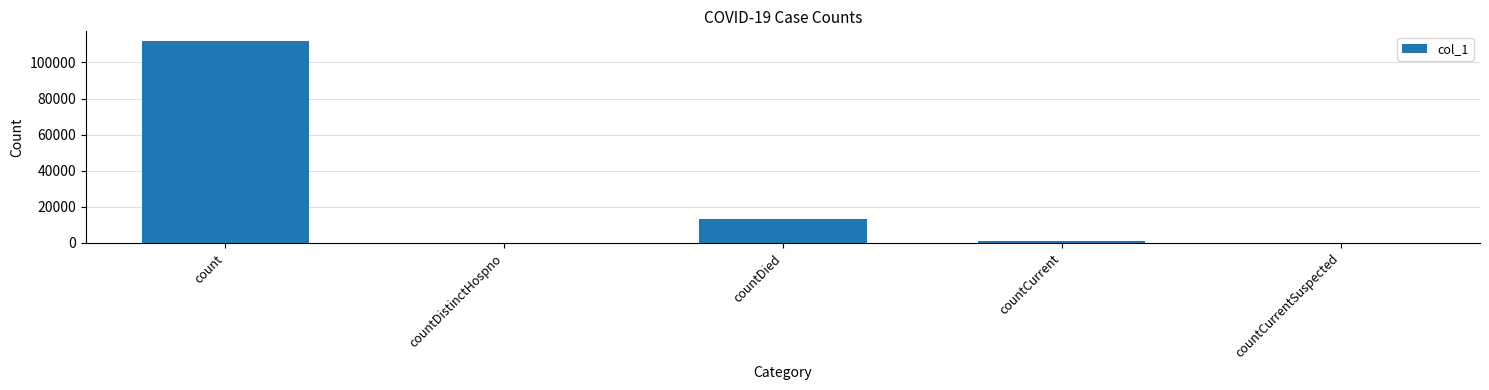

How many series are shown in this chart?

1